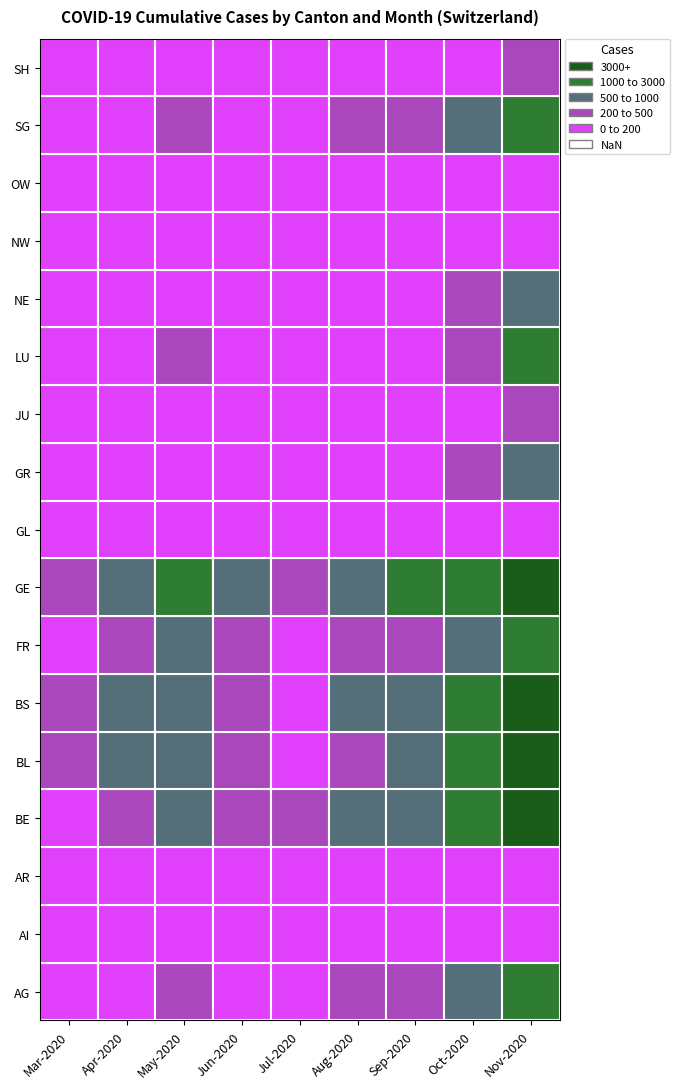

Reading left to right, what are all the values shown in this chart?

AG: 12	120	350	120	90	280	310	650	2100
AI: 0	5	15	8	3	10	12	35	90
AR: 0	10	30	12	8	20	22	60	180
BE: 50	400	900	400	200	600	700	1500	4500
BL: 251	500	700	250	150	450	500	1100	3200
BS: 292	600	800	300	180	500	600	1300	3800
FR: 46	200	500	200	100	300	350	800	2400
GE: 241	700	1200	500	300	900	1000	2200	6500
GL: 0	8	20	10	5	15	18	45	130
GR: 0	50	150	60	30	90	110	250	750
JU: 0	15	40	18	9	28	32	75	220
LU: 0	80	200	85	42	130	150	330	1000
NE: 0	60	160	65	32	100	115	260	780
NW: 0	5	12	5	3	8	10	25	75
OW: 0	4	10	4	2	6	8	20	60
SG: 49	180	450	185	90	280	320	700	2100
SH: 0	25	70	28	14	44	50	115	345